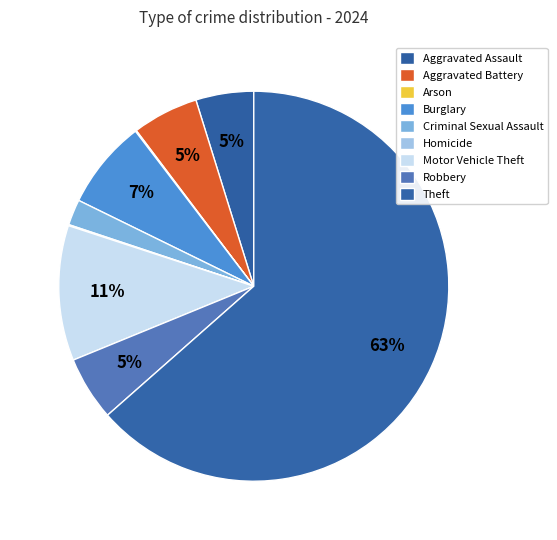

What percentage is the Motor Vehicle Theft slice, to the nearest percent?

11%